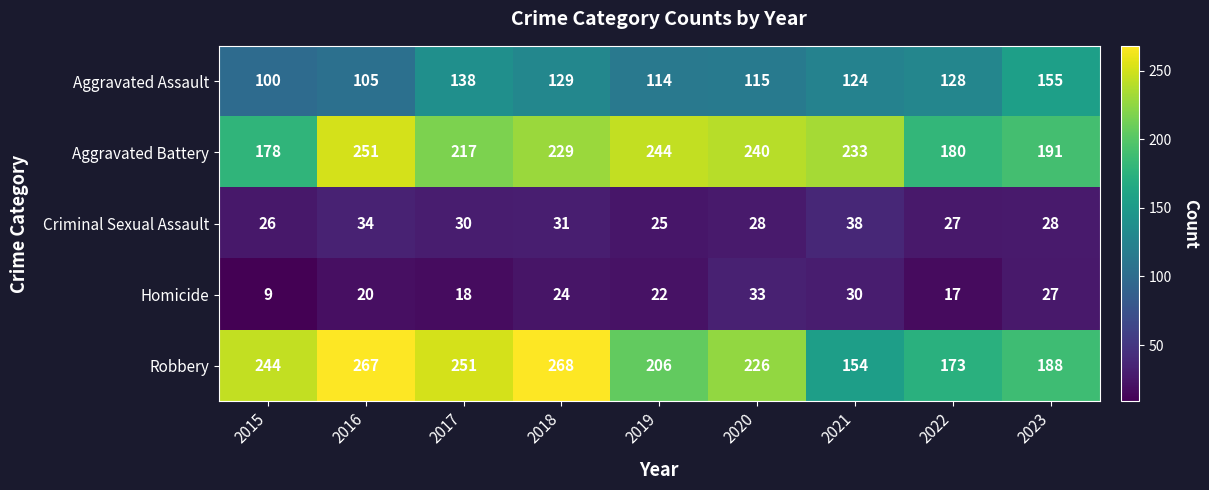

Between 2016 and 2020, which series saw the biggest shift?

Robbery